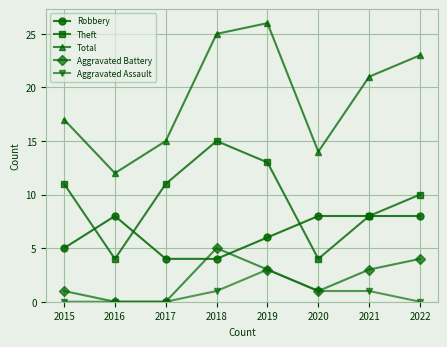

Which series has the largest total across all categories?

Total